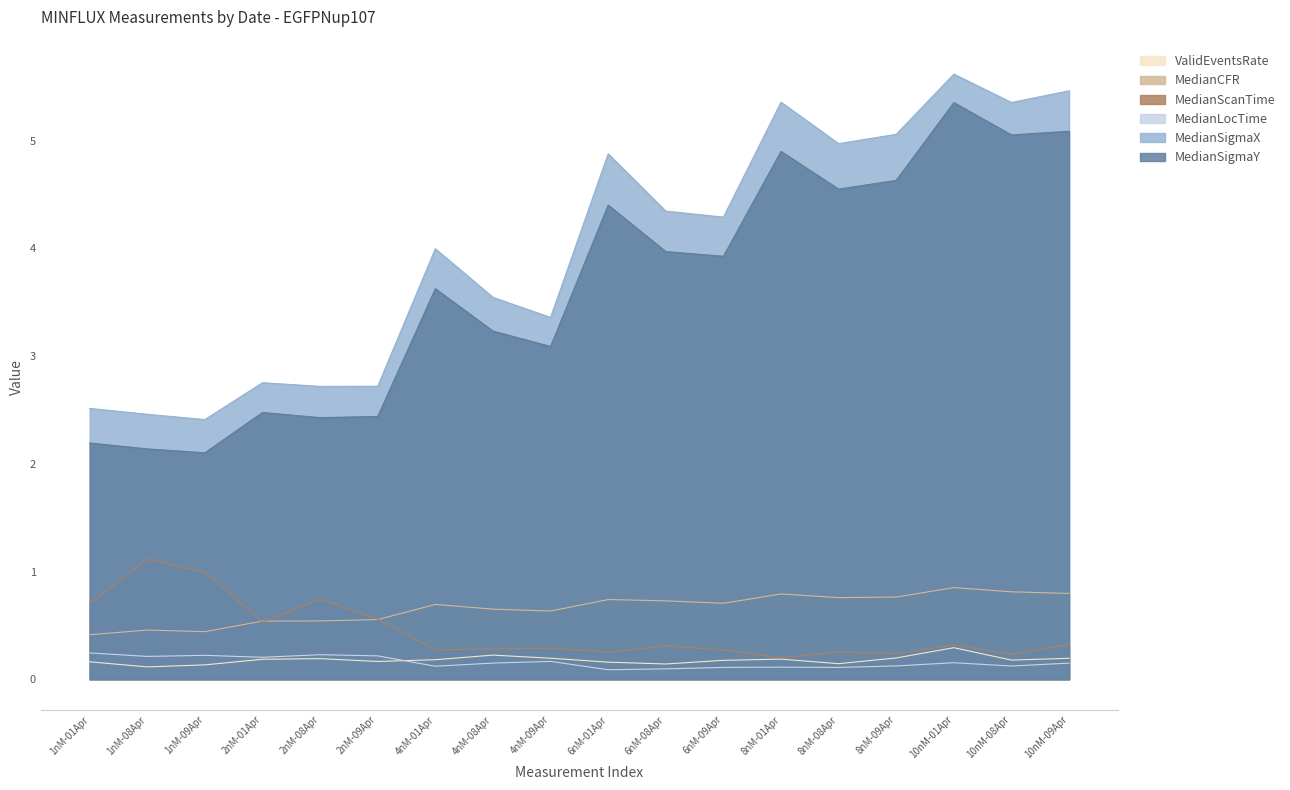

What is the greatest value displayed?

5.6